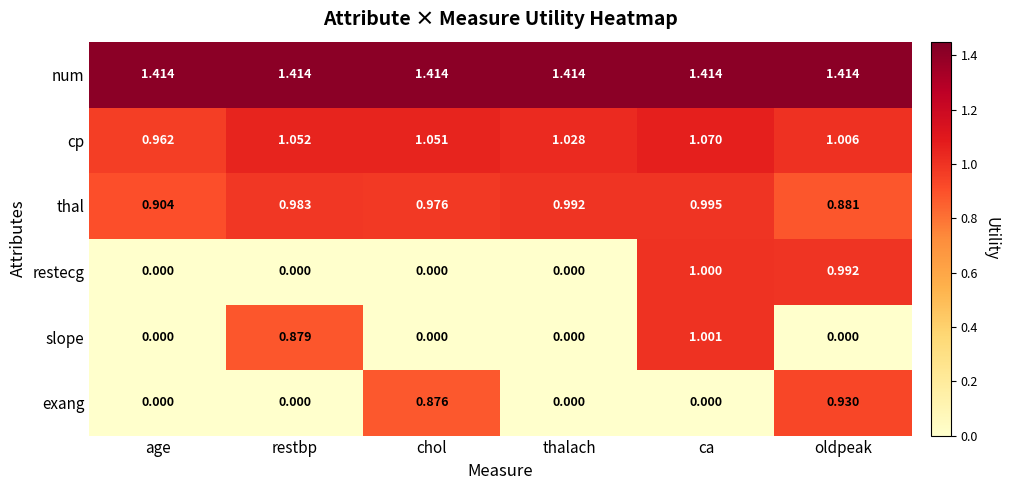

Which series has the largest total across all categories?

num